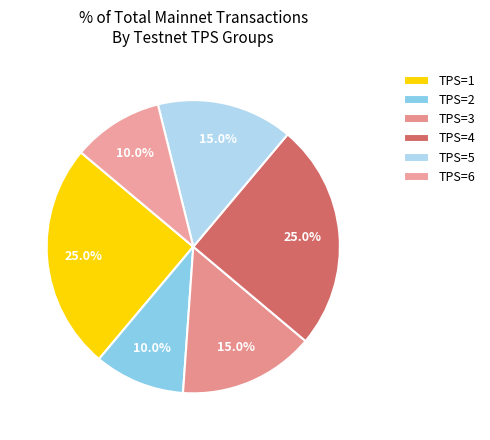

How many slices are in this pie chart?

6